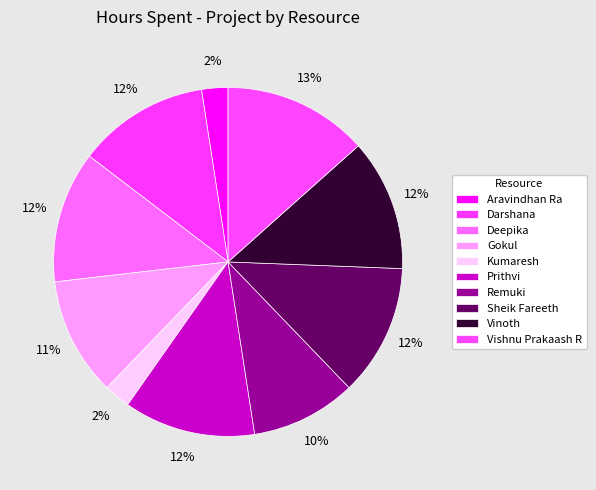

To the nearest percent, what percentage of the pie is Prithvi?

12%